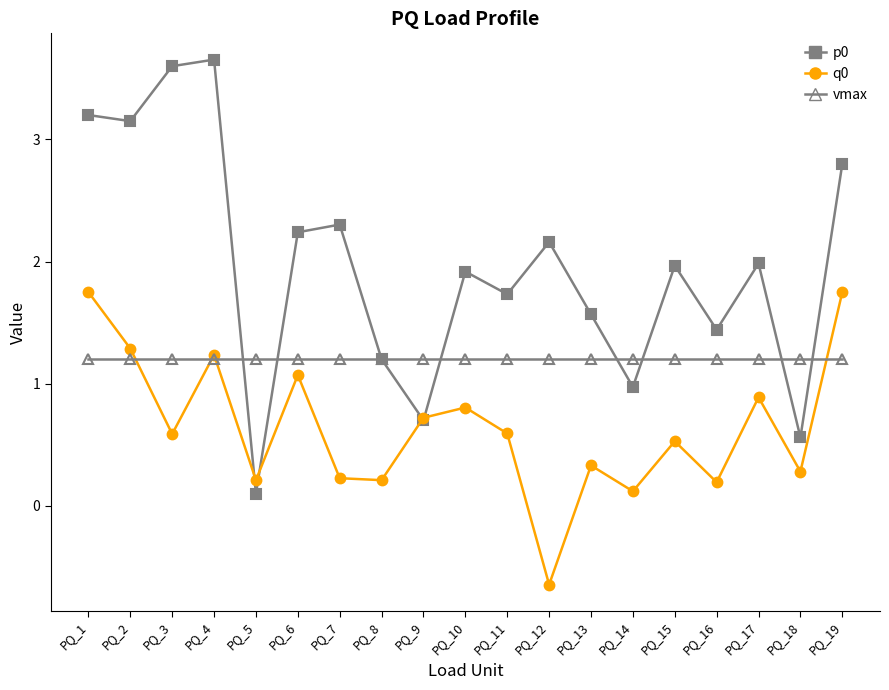

The vmax series shows 1.7 at PQ_5. True or false?

False